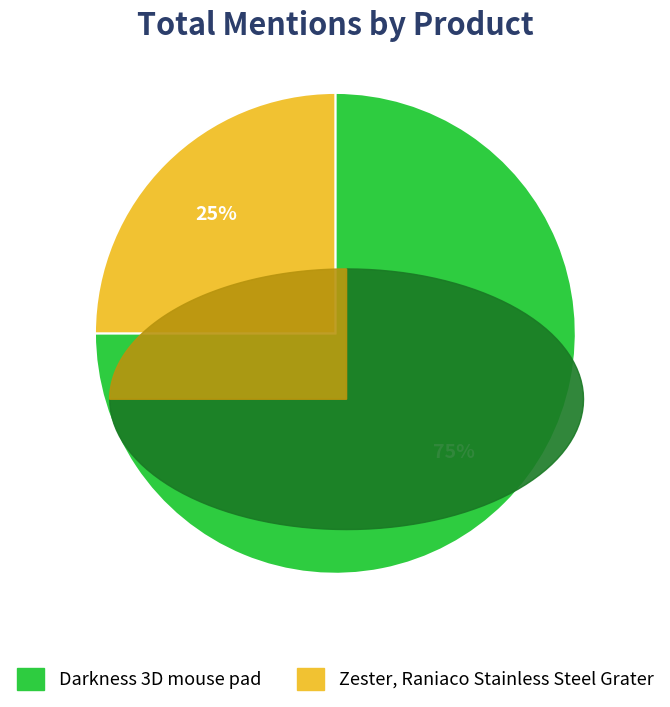

What percentage is the Zester, Raniaco Stainless Steel Grater slice, to the nearest percent?

25%